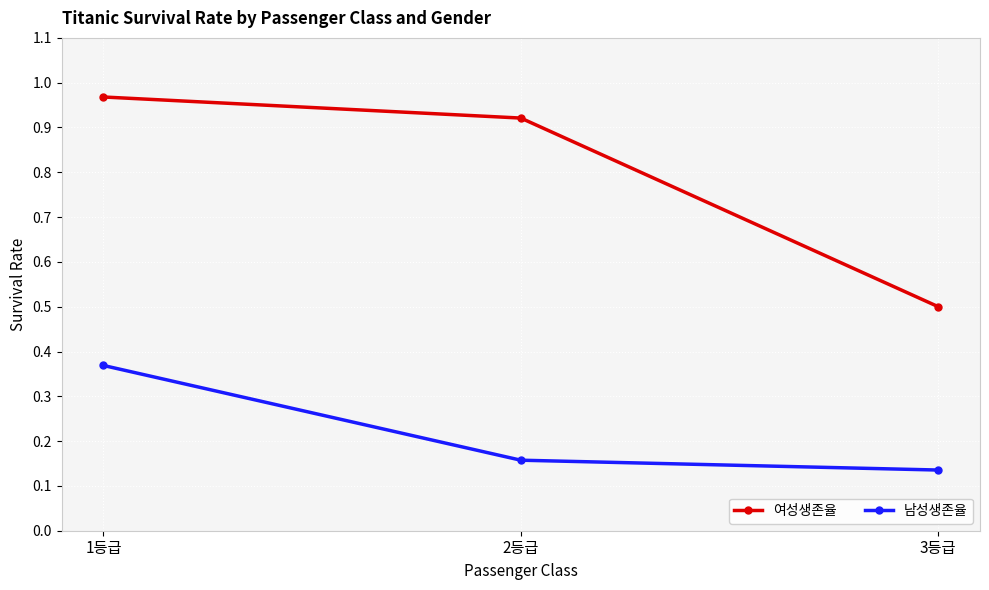

The value of 남성생존율 at 3등급 is 0.0. True or false?

False